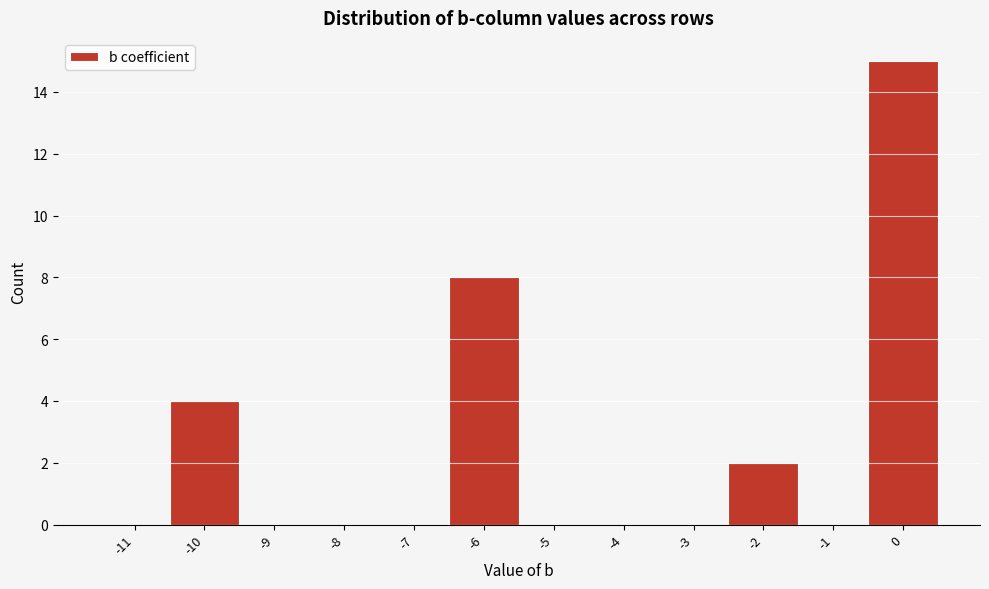

Reading left to right, transcribe all the data shown in this chart.

-11=0	-10=4	-9=0	-8=0	-7=0	-6=8	-5=0	-4=0	-3=0	-2=2	-1=0	0=15